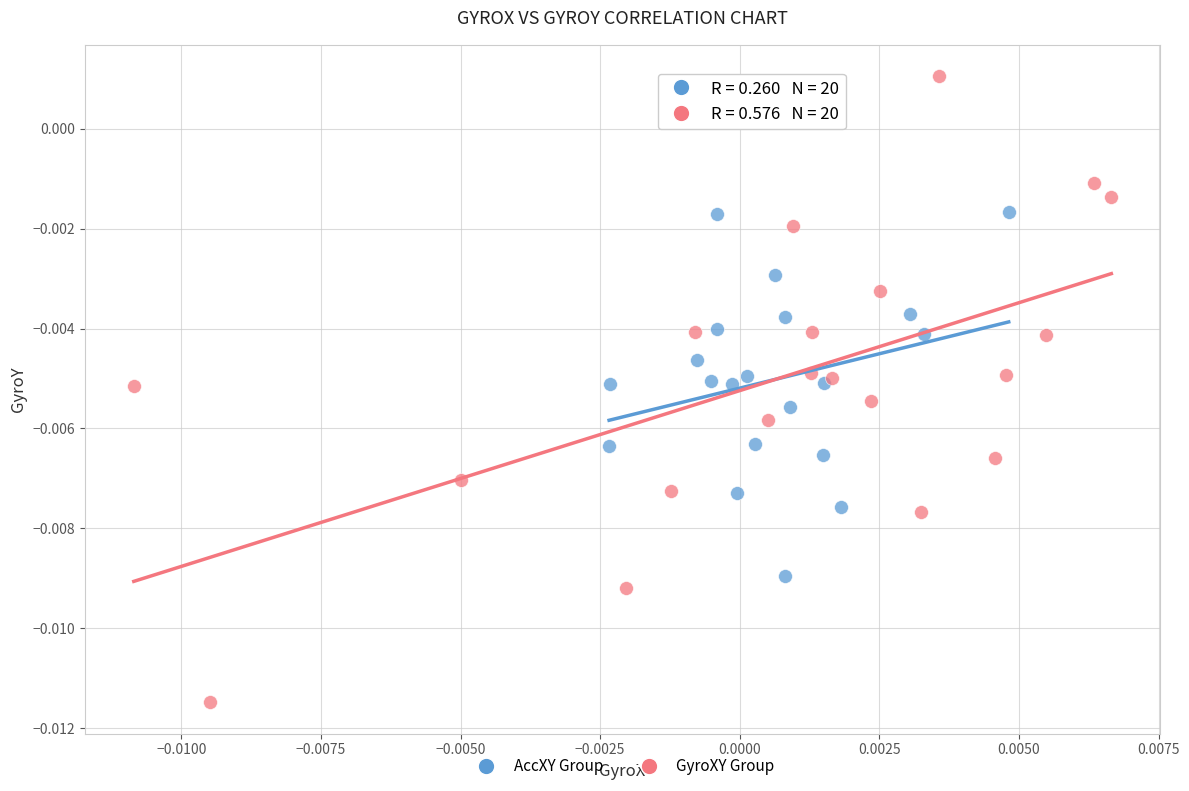

Which series has the largest Y range (max minus min)?

GyroXY Group